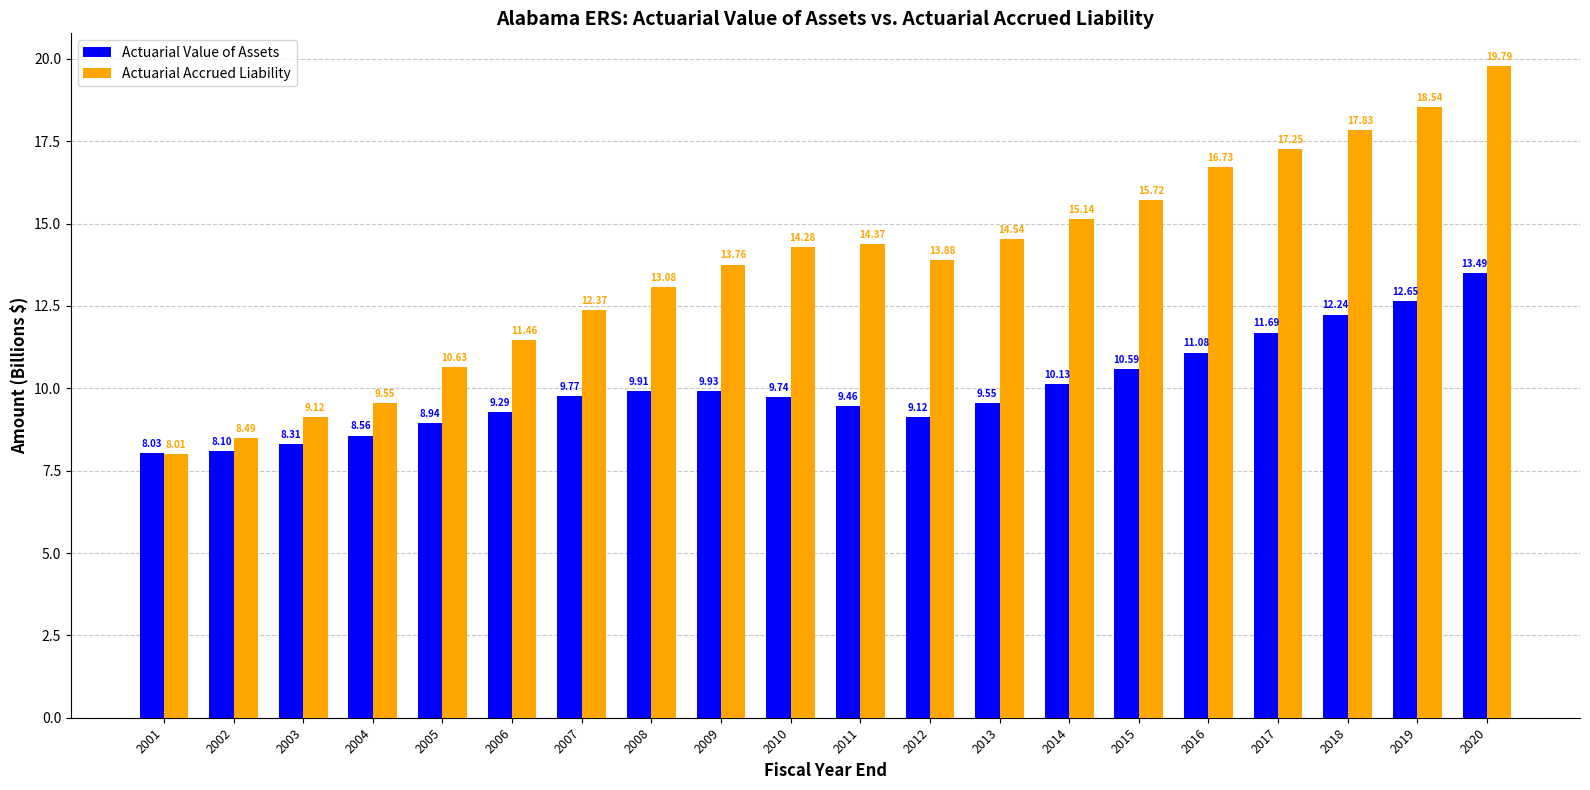

Which series changed the most between 2013 and 2020?

Actuarial Accrued Liability